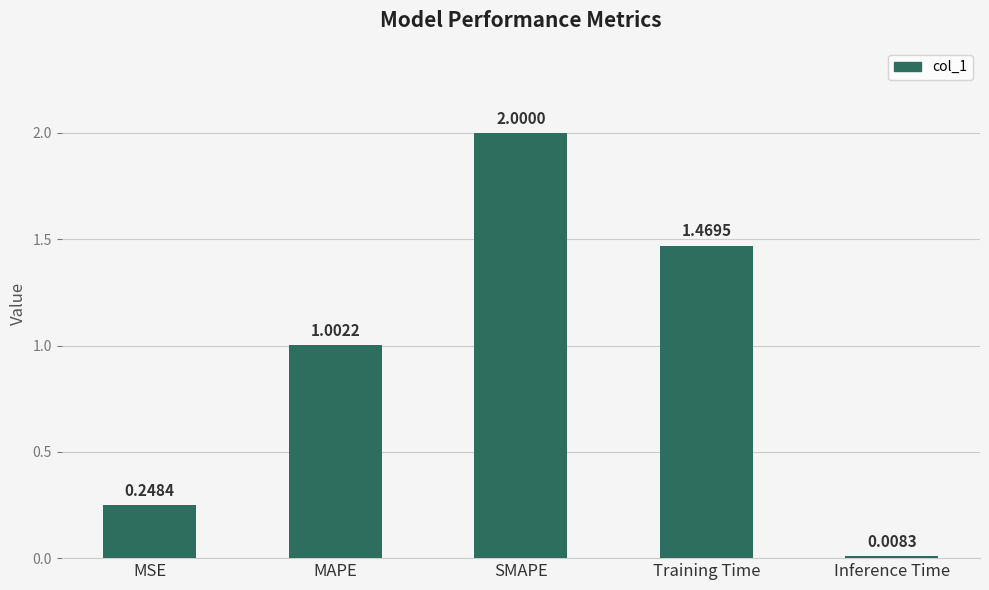

What is the sum of all values?

4.7